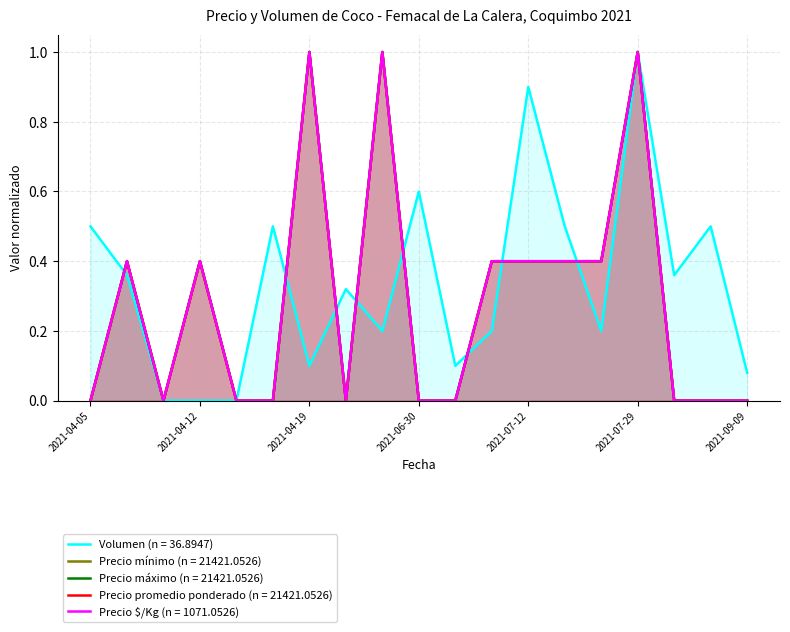

Reading left to right, list all the values displayed in this chart.

Volumen: 0.5	0.4	0.0	0.0	0.0	0.5	0.1	0.3	0.2	0.6	0.1	0.2	0.9	0.5	0.2	1.0	0.4	0.5	0.1
Precio mínimo: 0.0	0.4	0.0	0.4	0.0	0.0	1.0	0.0	1.0	0.0	0.0	0.4	0.4	0.4	0.4	1.0	0.0	0.0	0.0
Precio máximo: 0.0	0.4	0.0	0.4	0.0	0.0	1.0	0.0	1.0	0.0	0.0	0.4	0.4	0.4	0.4	1.0	0.0	0.0	0.0
Precio promedio ponderado: 0.0	0.4	0.0	0.4	0.0	0.0	1.0	0.0	1.0	0.0	0.0	0.4	0.4	0.4	0.4	1.0	0.0	0.0	0.0
Precio $/Kg: 0.0	0.4	0.0	0.4	0.0	0.0	1.0	0.0	1.0	0.0	0.0	0.4	0.4	0.4	0.4	1.0	0.0	0.0	0.0